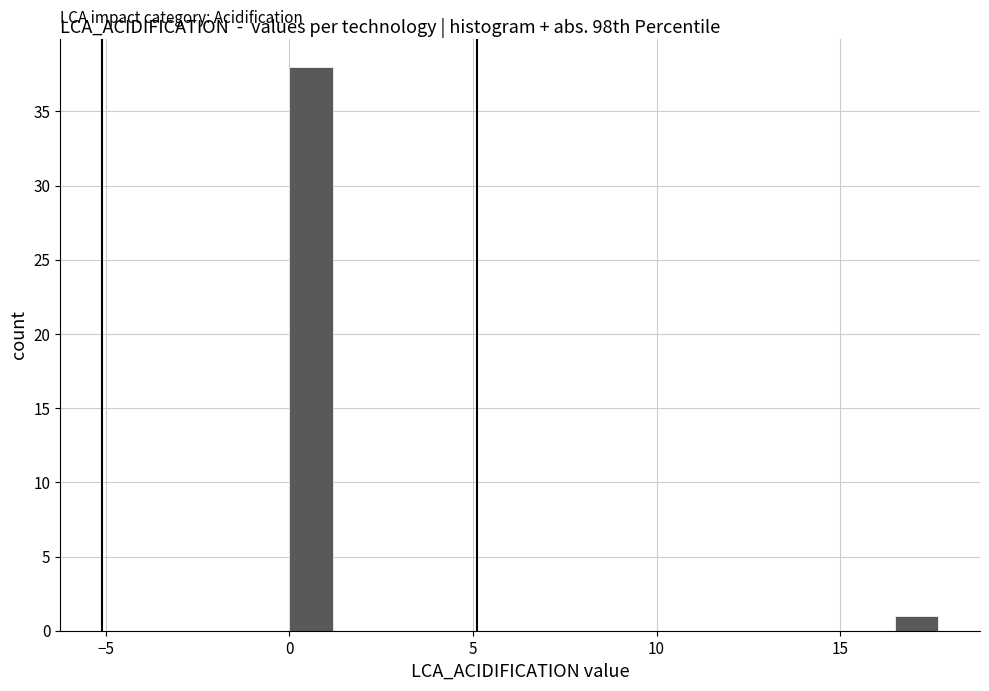

Around what value on the x-axis is the tallest bar? Give the approximate position of its centre, as read against the axis.

0.5